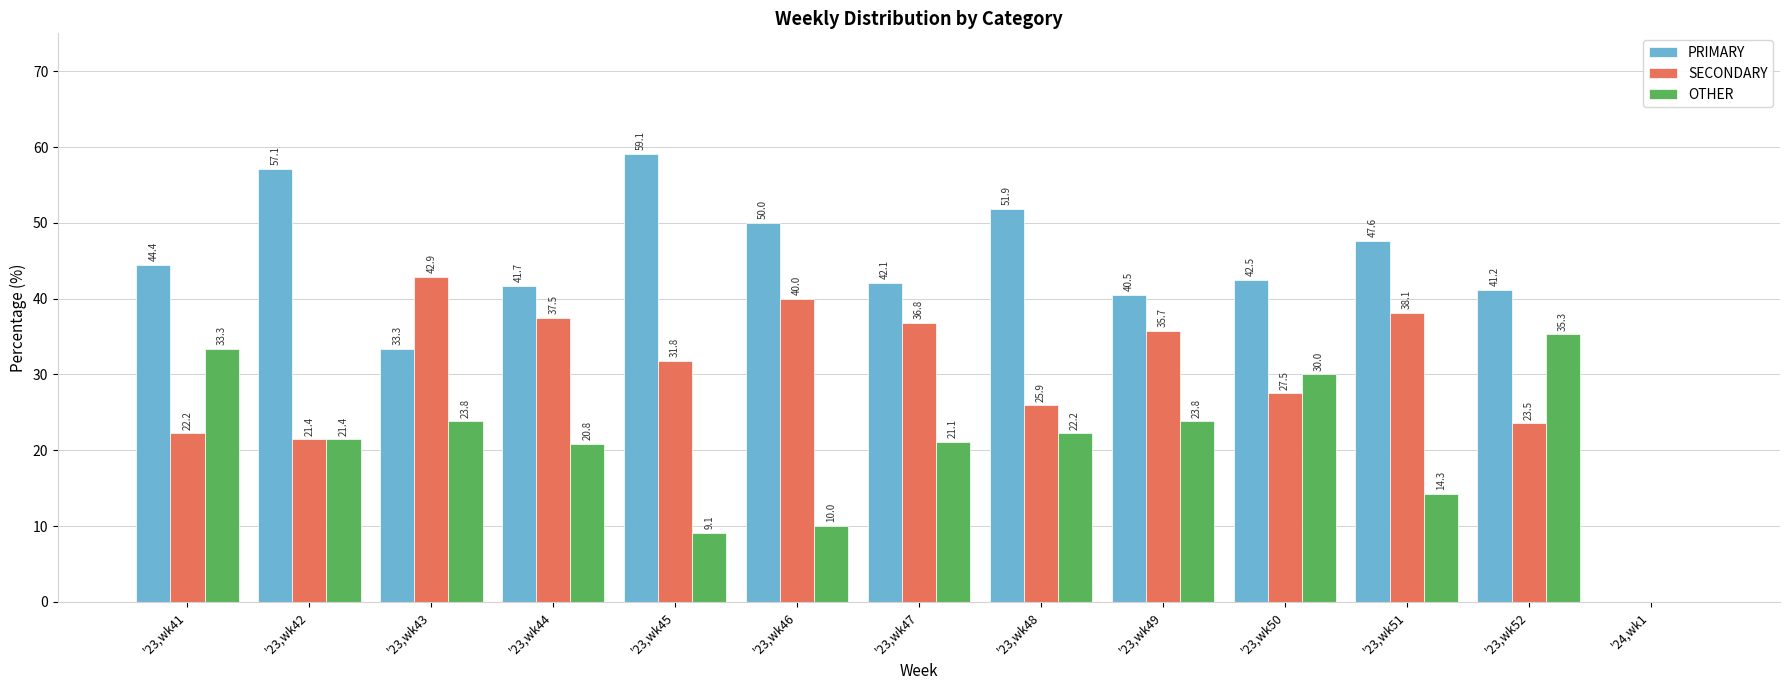

The PRIMARY series shows 21.3 at '23,wk44. True or false?

False